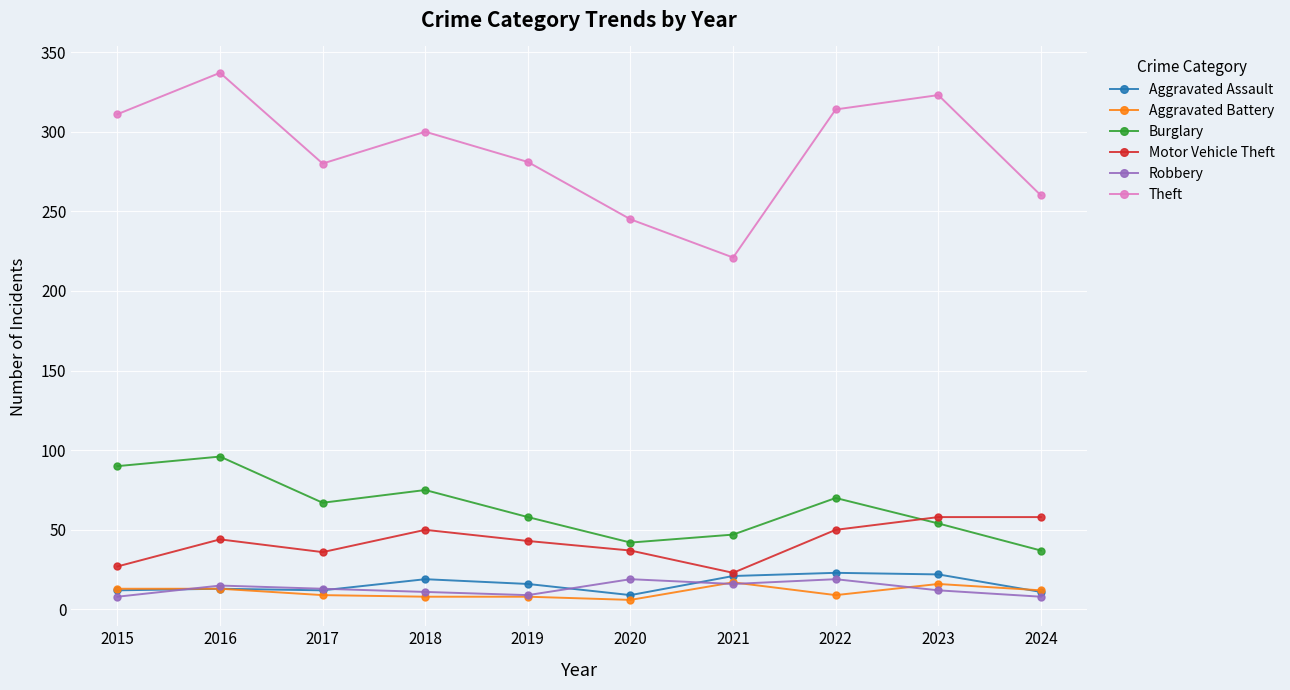

At how many categories does at least one series exceed 146?

10